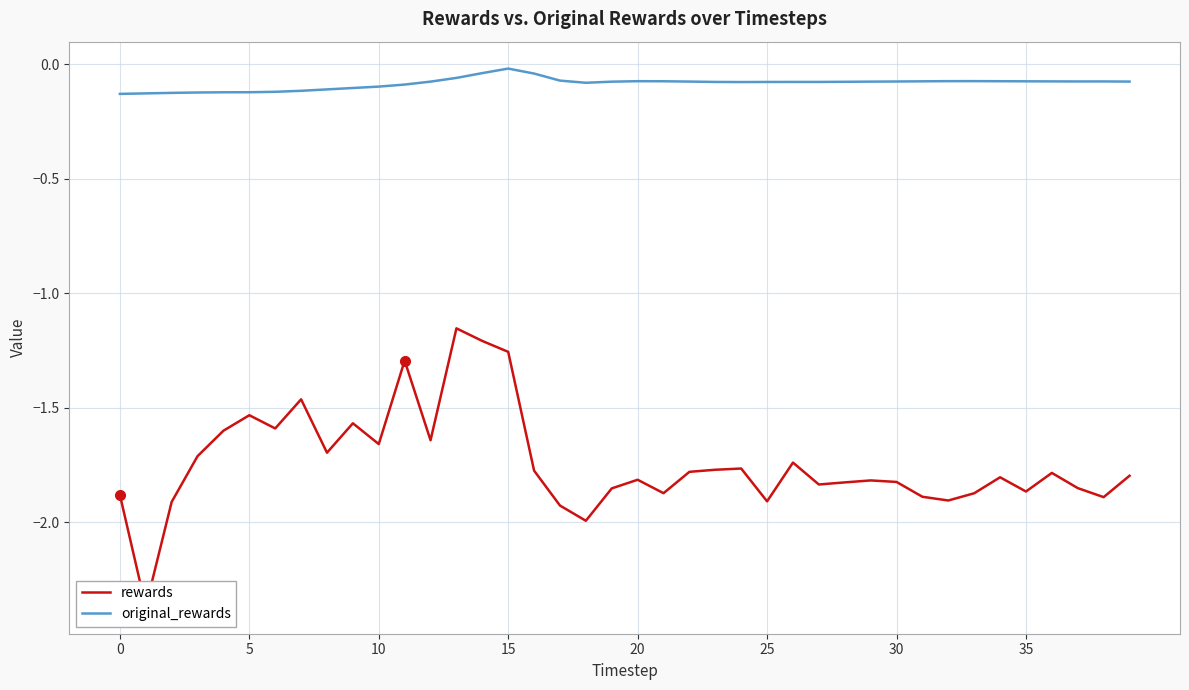

How many lines are shown in the chart?

2